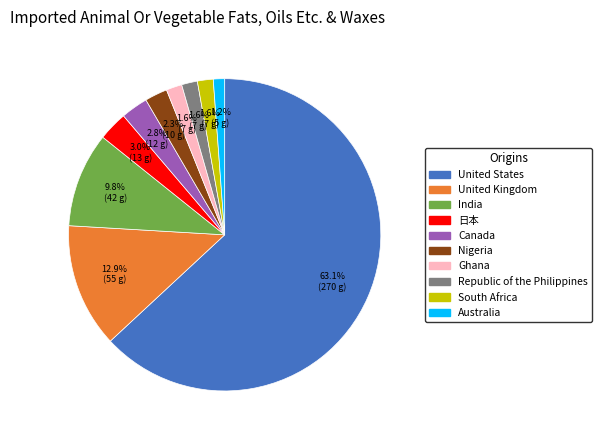

To the nearest percent, what portion does 日本 represent?

3%